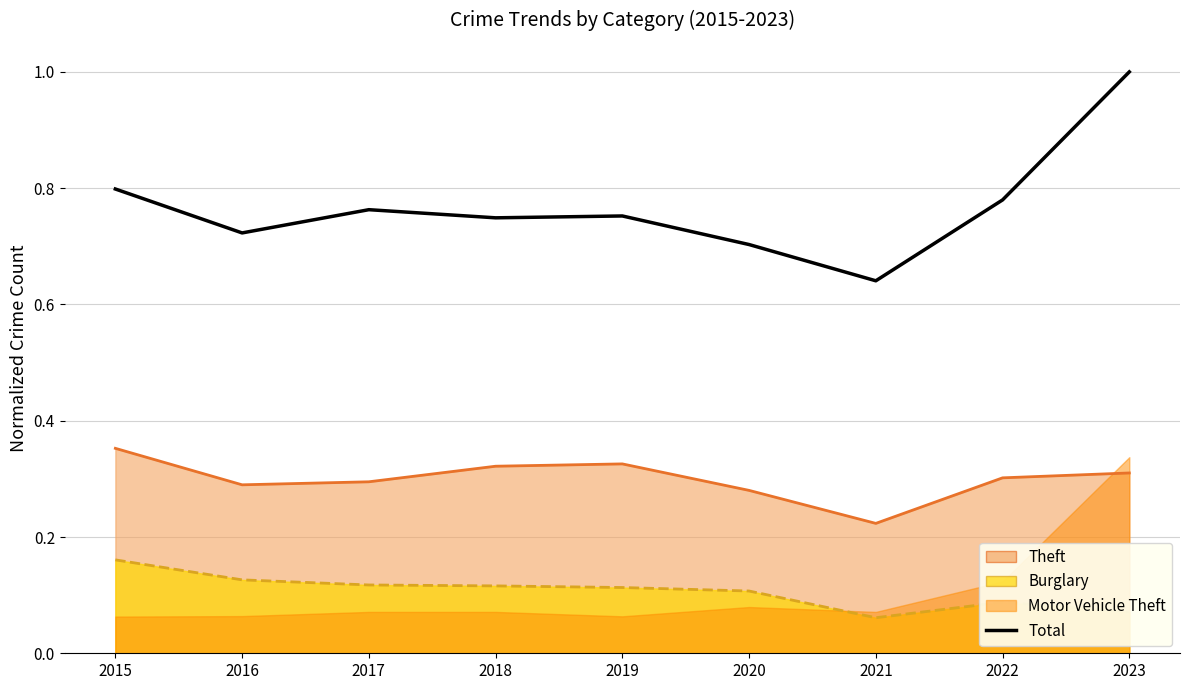

The value at 2018 is 0.7. True or false?

True